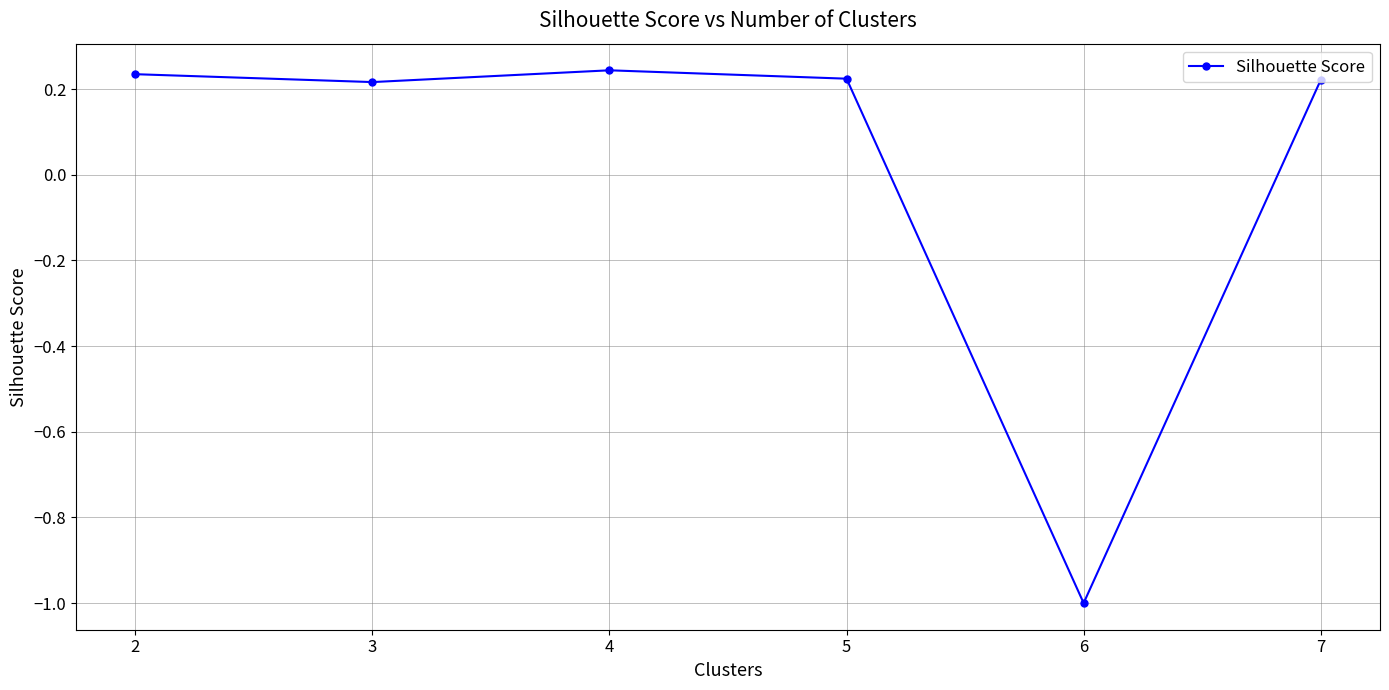

What is the sum of the values at 2 and 5?

0.5